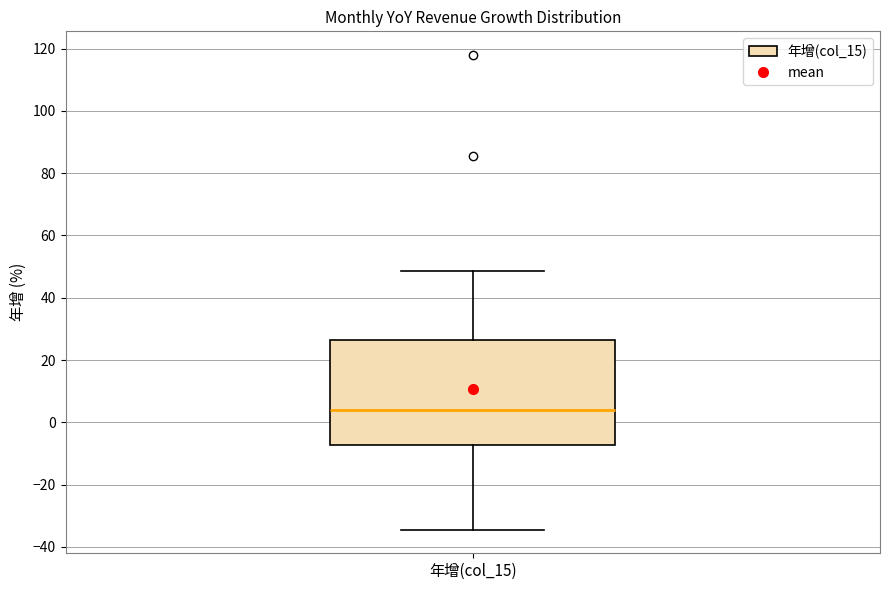

Where does the lower whisker of the box for 年增(col_15) end on the y-axis? The values are not printed on the chart, so give them approximately, as read against the axis.

-34